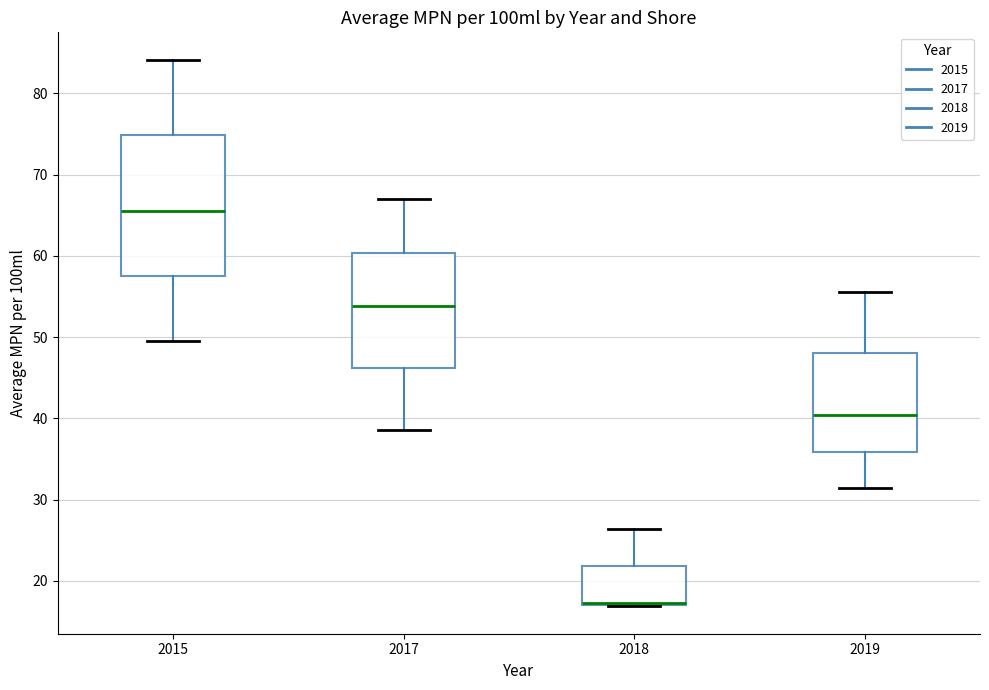

Reading left to right, transcribe this box plot: for each box, give where its median line is, the range the box spans, and where its two whiskers end, as read against the y-axis. The values are not printed on the chart, so give them approximately, as read against the axis.

2015: median 66, box 58 to 75, whiskers 50 to 84
2017: median 54, box 46 to 60, whiskers 39 to 67
2018: median 17 (drawn on the box's lower edge), box 17 to 22, whiskers 17 to 26
2019: median 40, box 36 to 48, whiskers 31 to 56